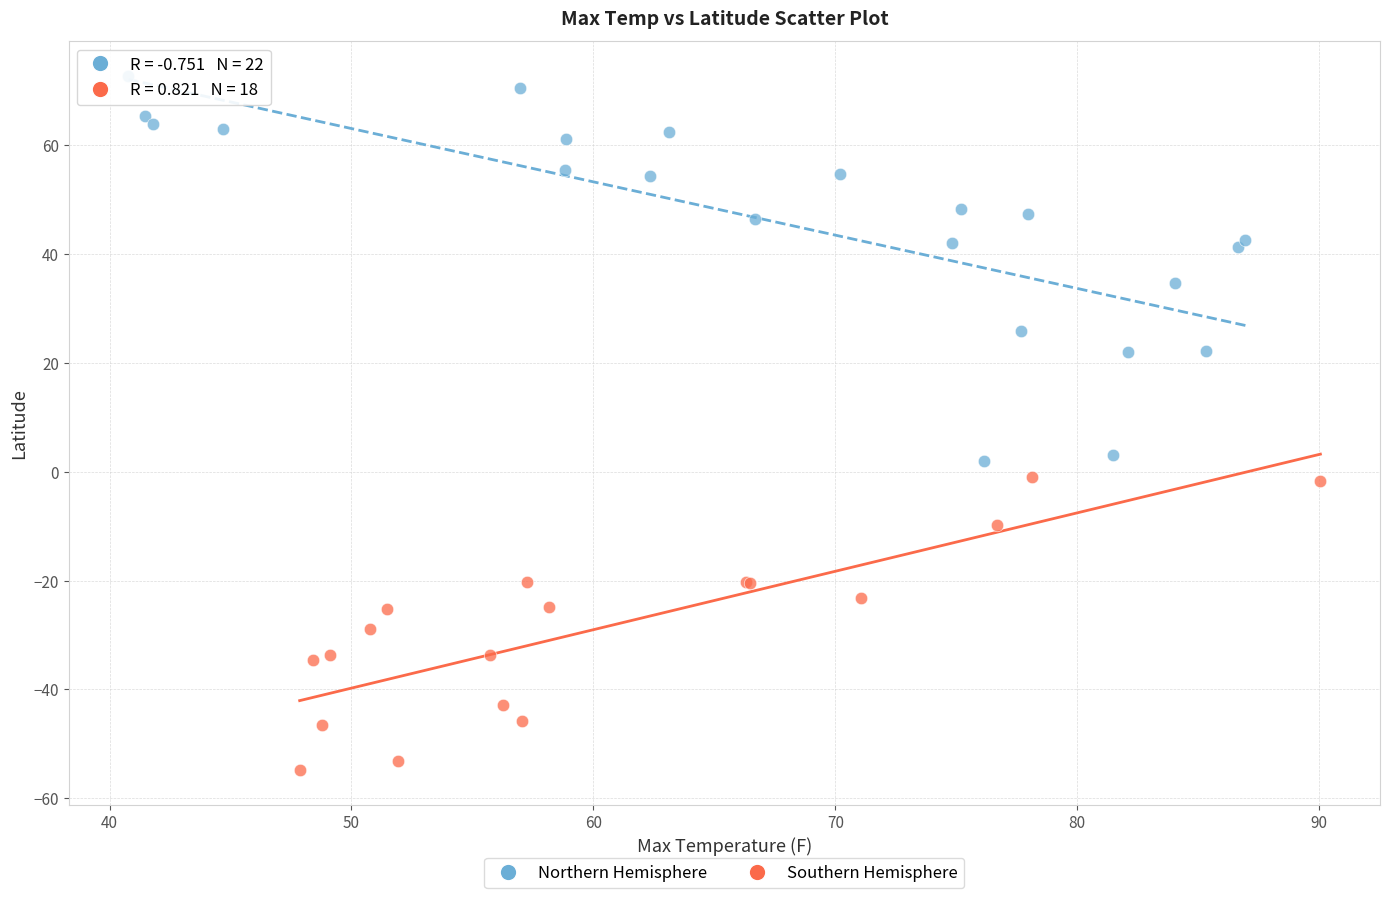

Which series has the widest spread of Y values?

Northern Hemisphere